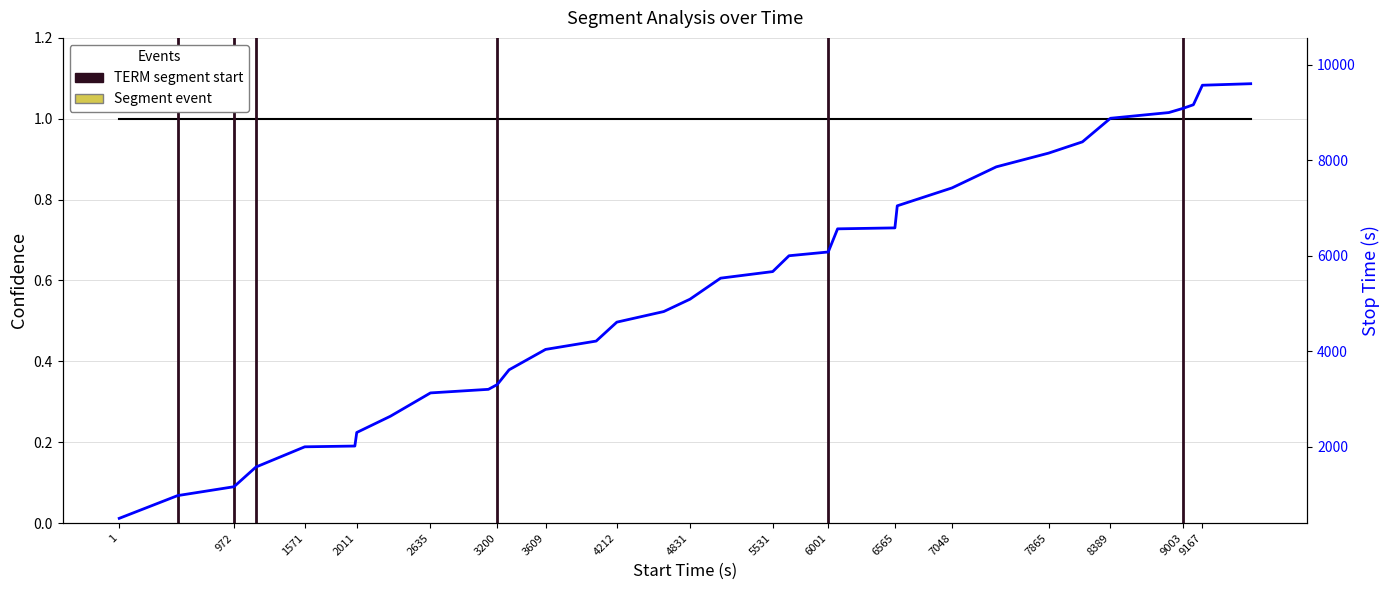

Which series has the widest spread of values?

stop_time